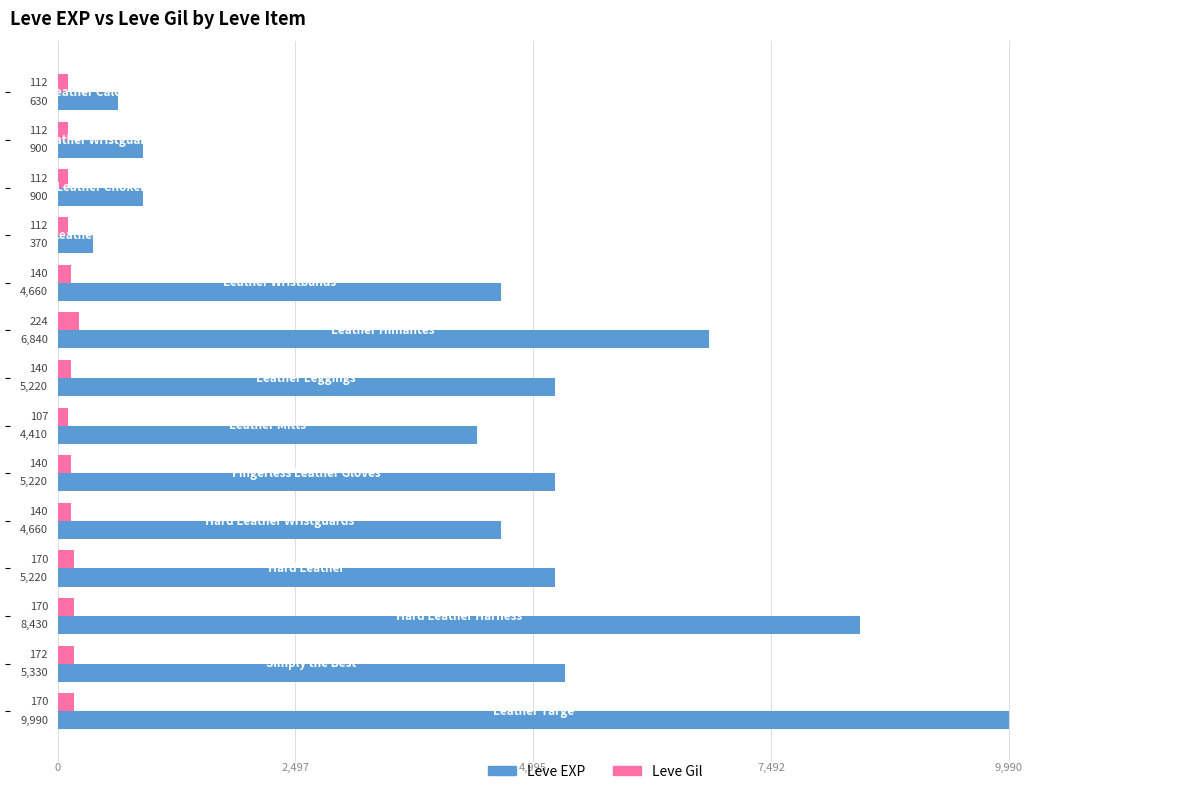

What is the greatest value displayed?

9990